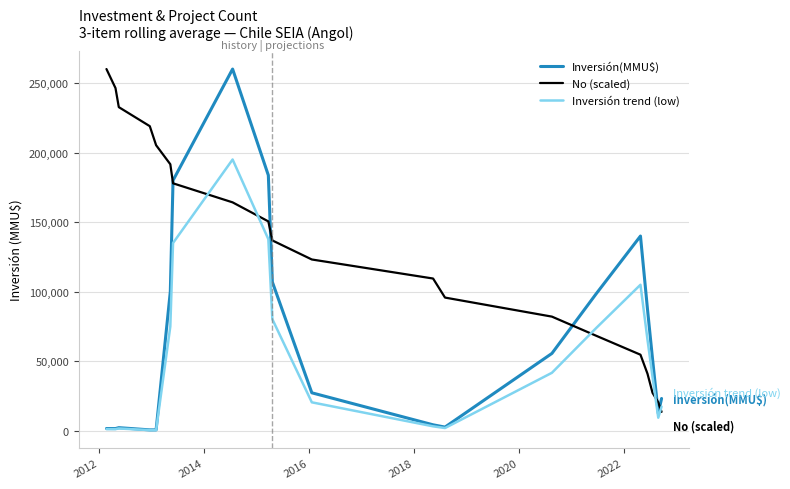

Does the chart display data point markers on the line(s)?

No